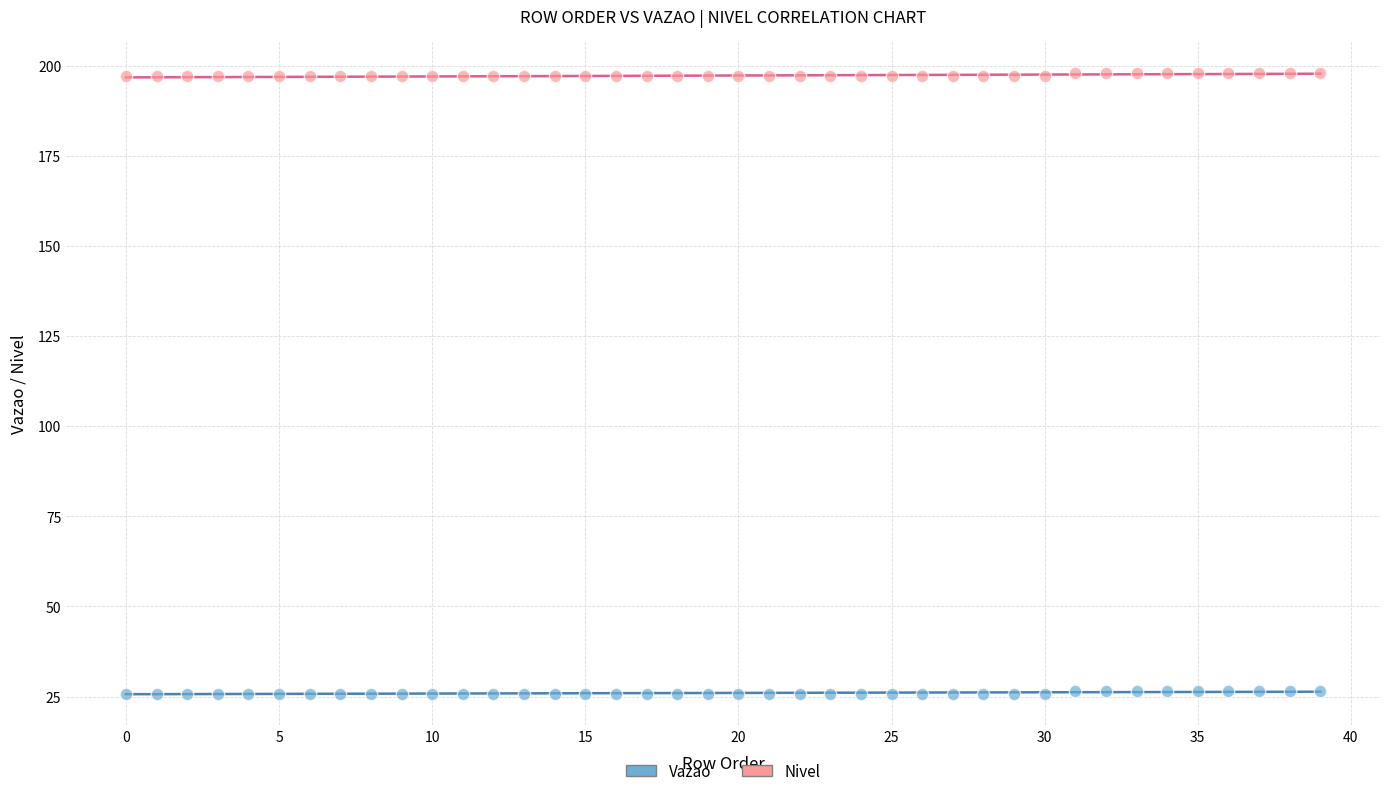

Across all data points, what is the range of Y values (max minus min)?

172.2